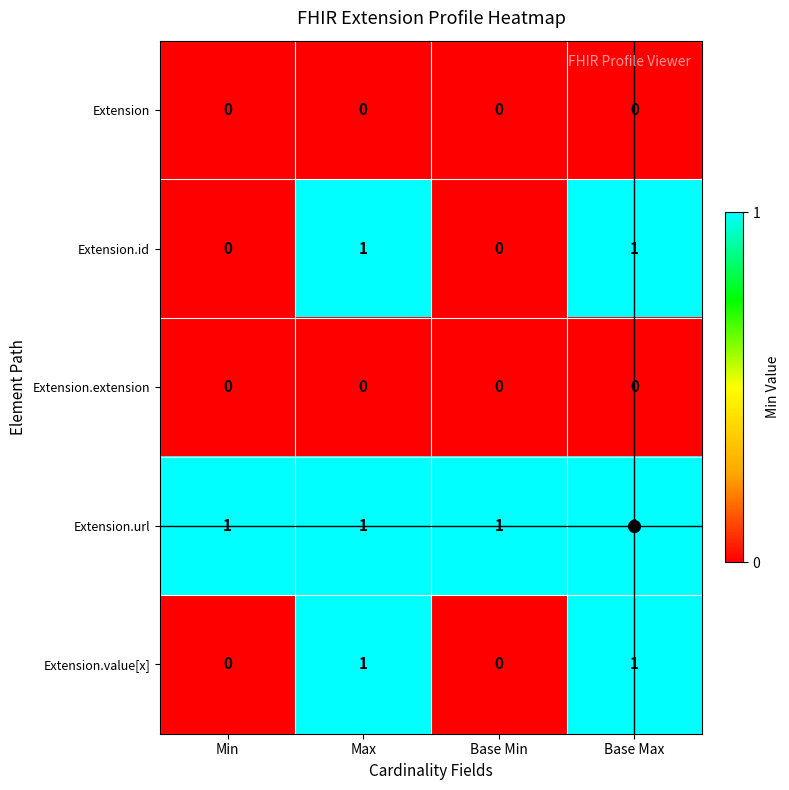

The value of Extension.url at Max is 1. True or false?

True